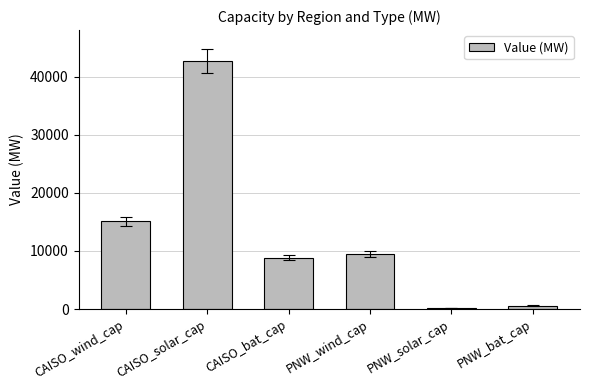

How many bars are there in total?

6